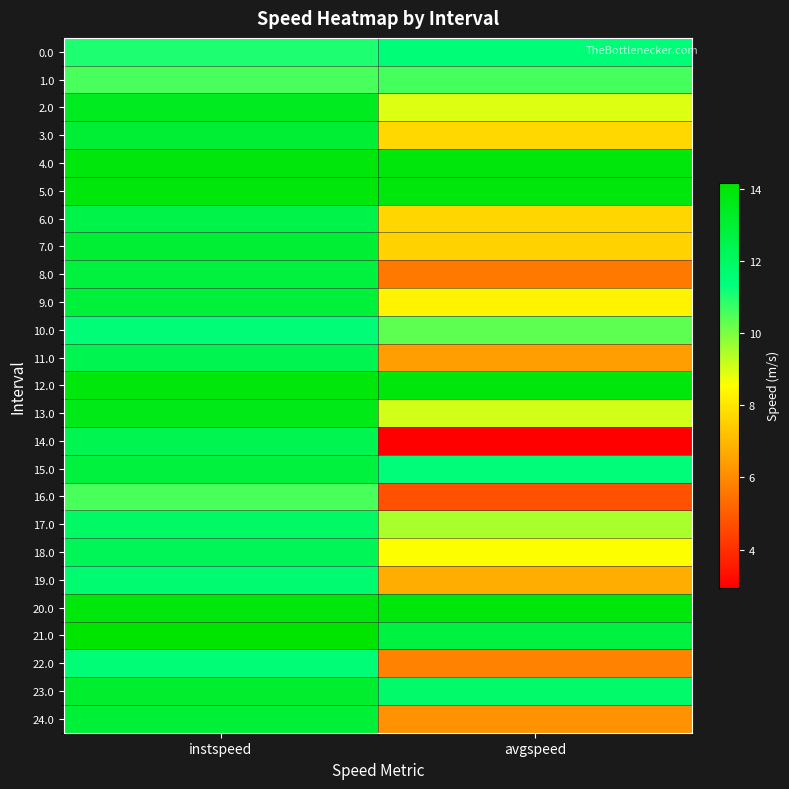

Which series has the widest spread of values?

14.0